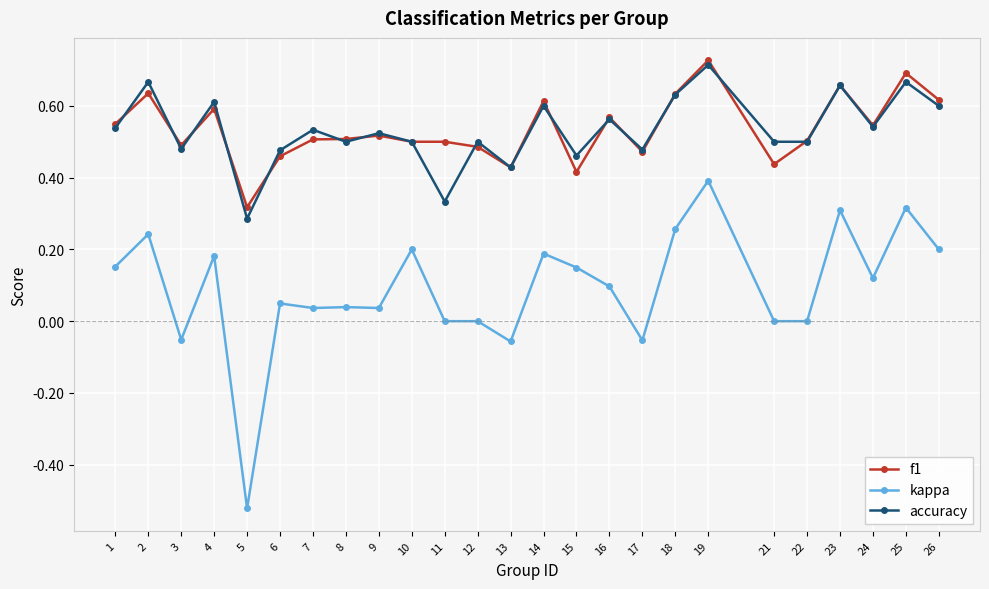

What is the sum of the f1 values at 8 and 22?

1.0